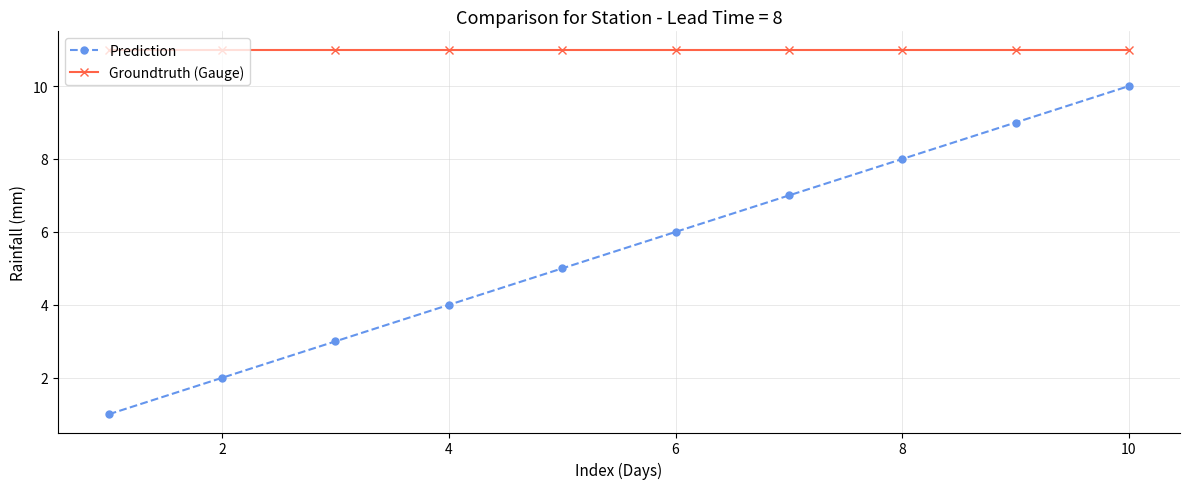

What is the sum of all Groundtruth (Gauge) values?

110